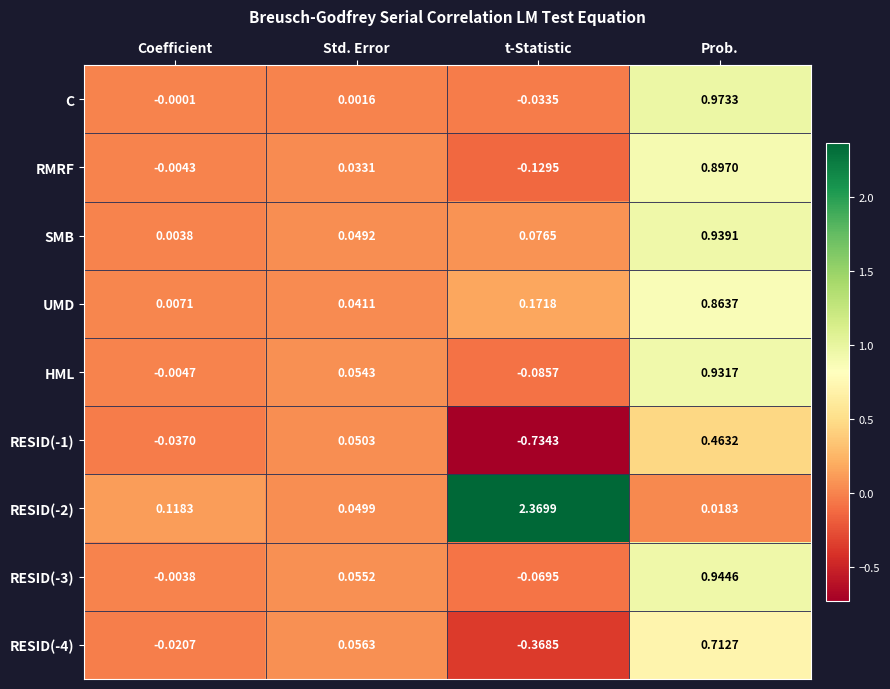

Rank the categories by C value from lowest to highest.

t-Statistic, Coefficient, Std. Error, Prob.